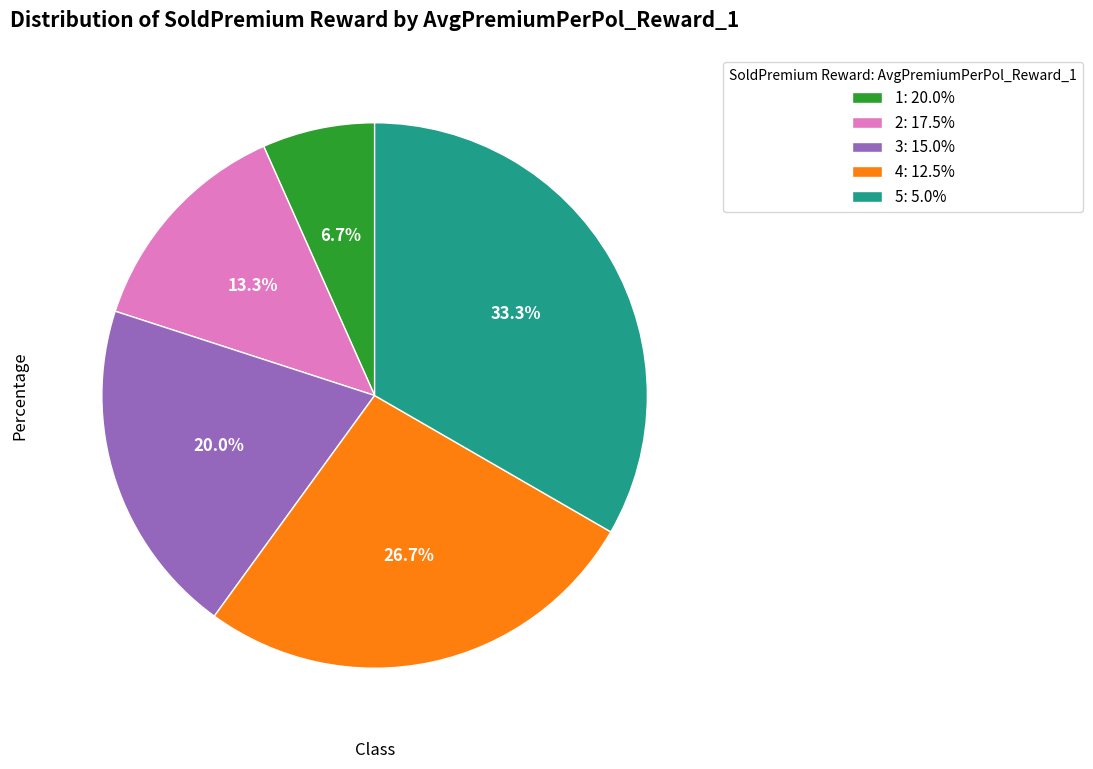

The 2: 17.5% slice represents 13% of the pie. True or false?

True